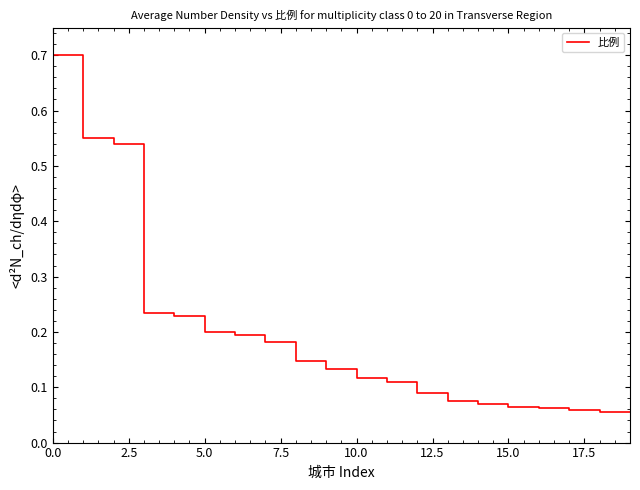

What is the maximum value shown in the chart?

0.7